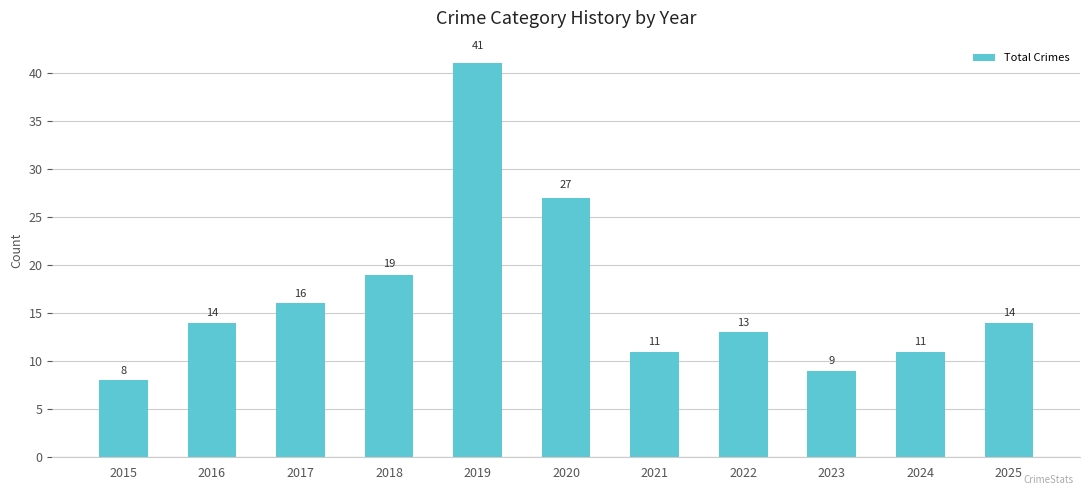

How many data points does each series have?

11